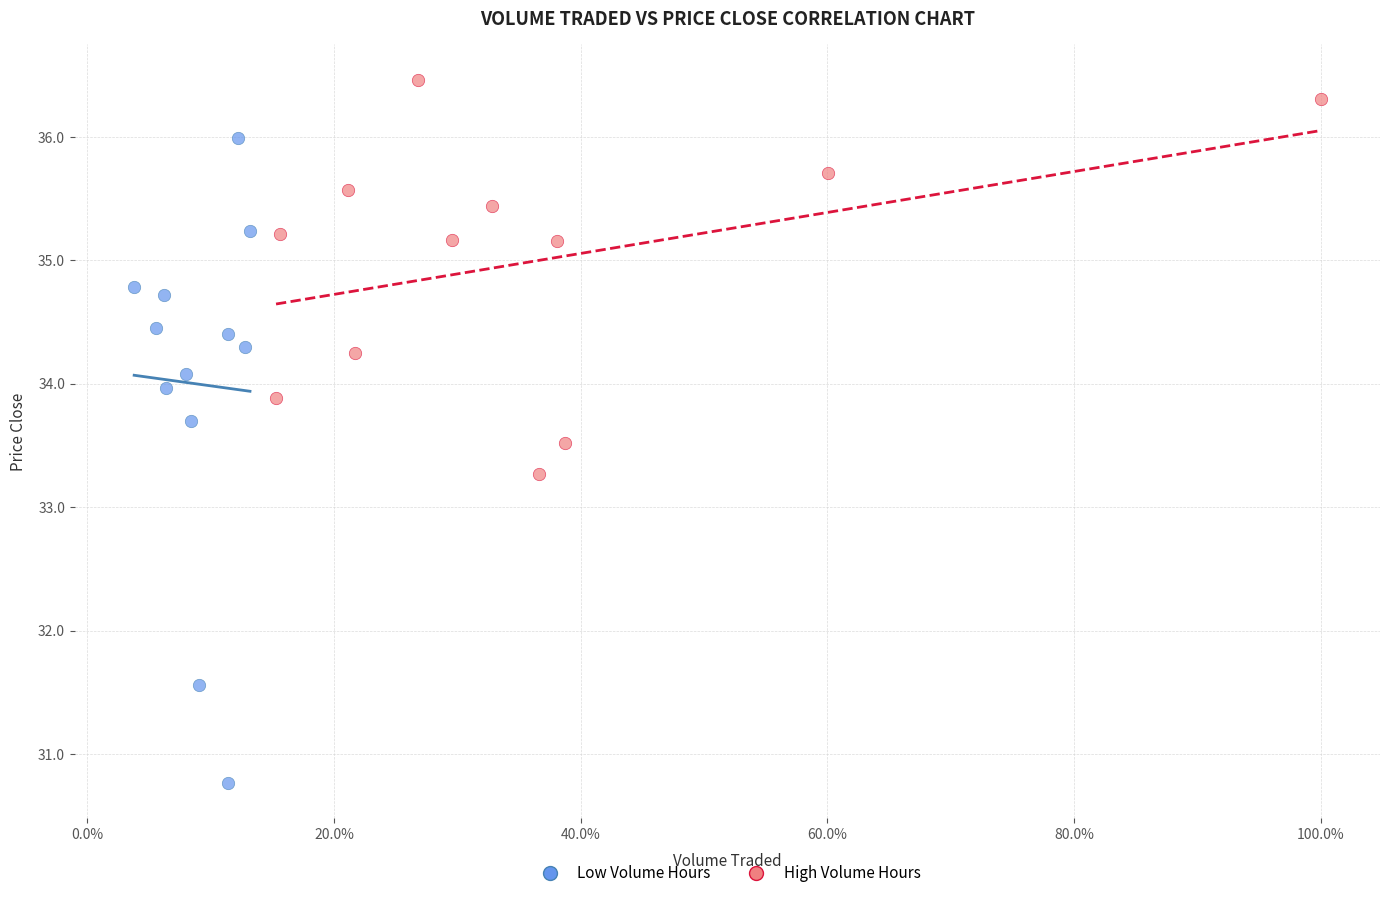

Which series reaches the minimum Y coordinate?

Low Volume Hours